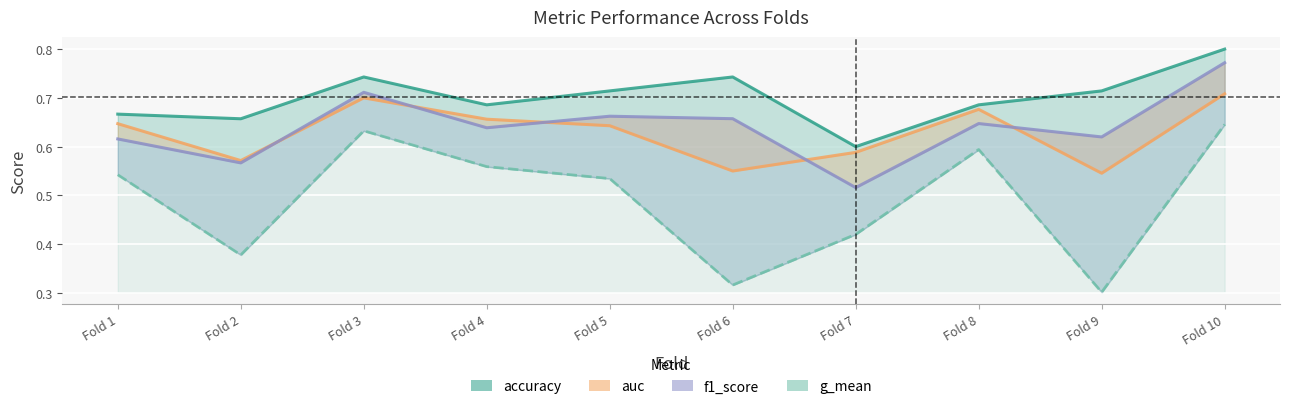

What is the value of the auc point at the 1st from the left?

0.6